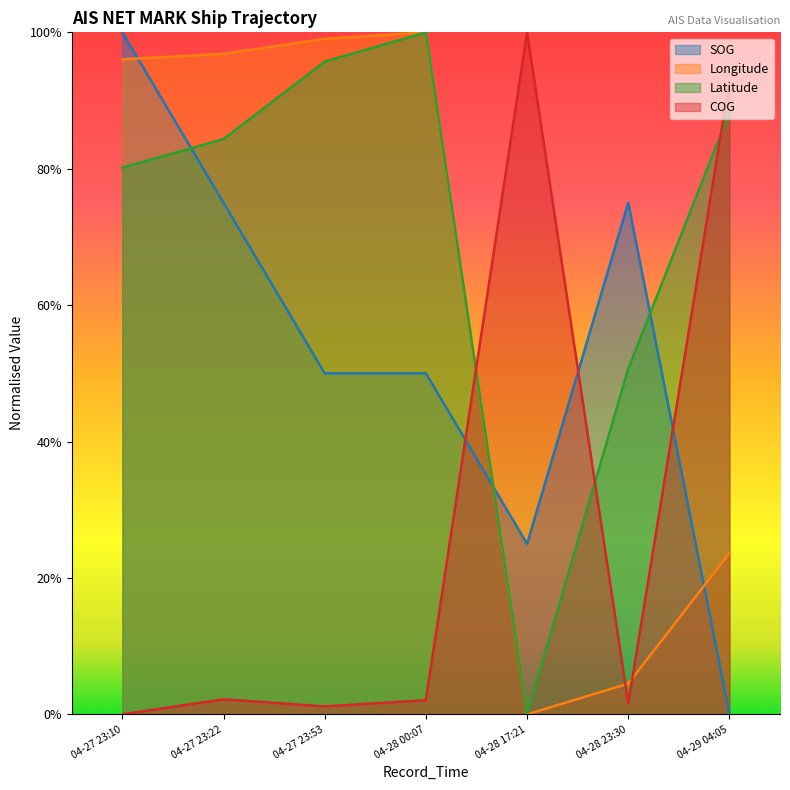

What is the spread (max minus min) of values at 04-29 04:05?

0.9